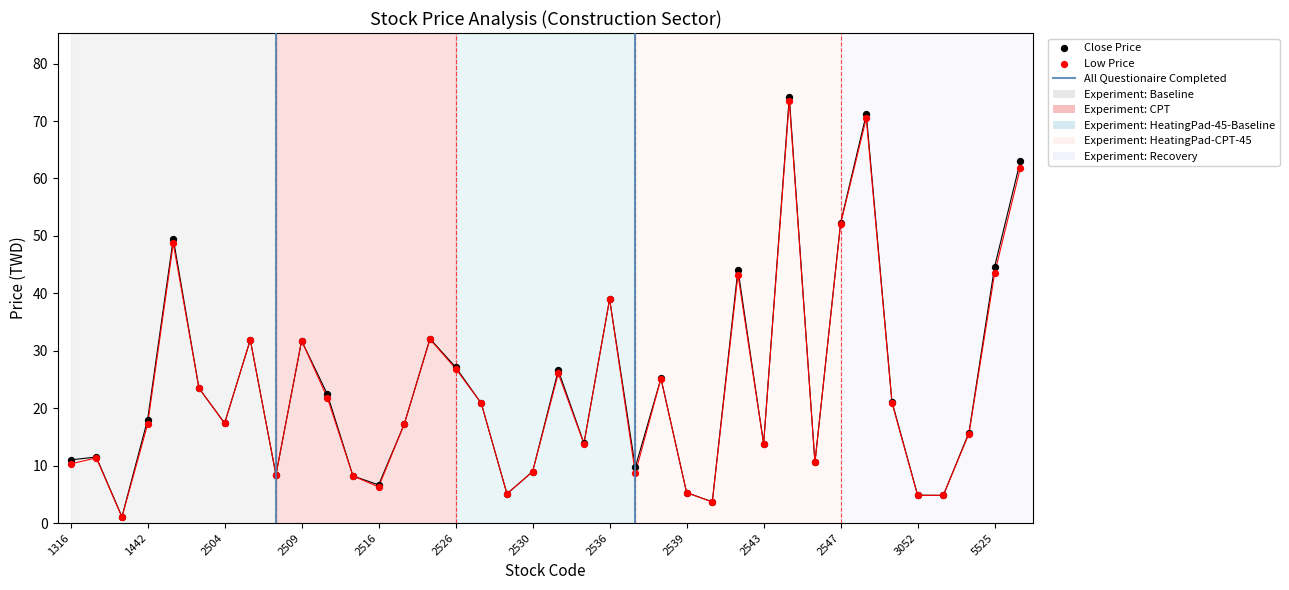

At how many categories does at least one series exceed 9?

28